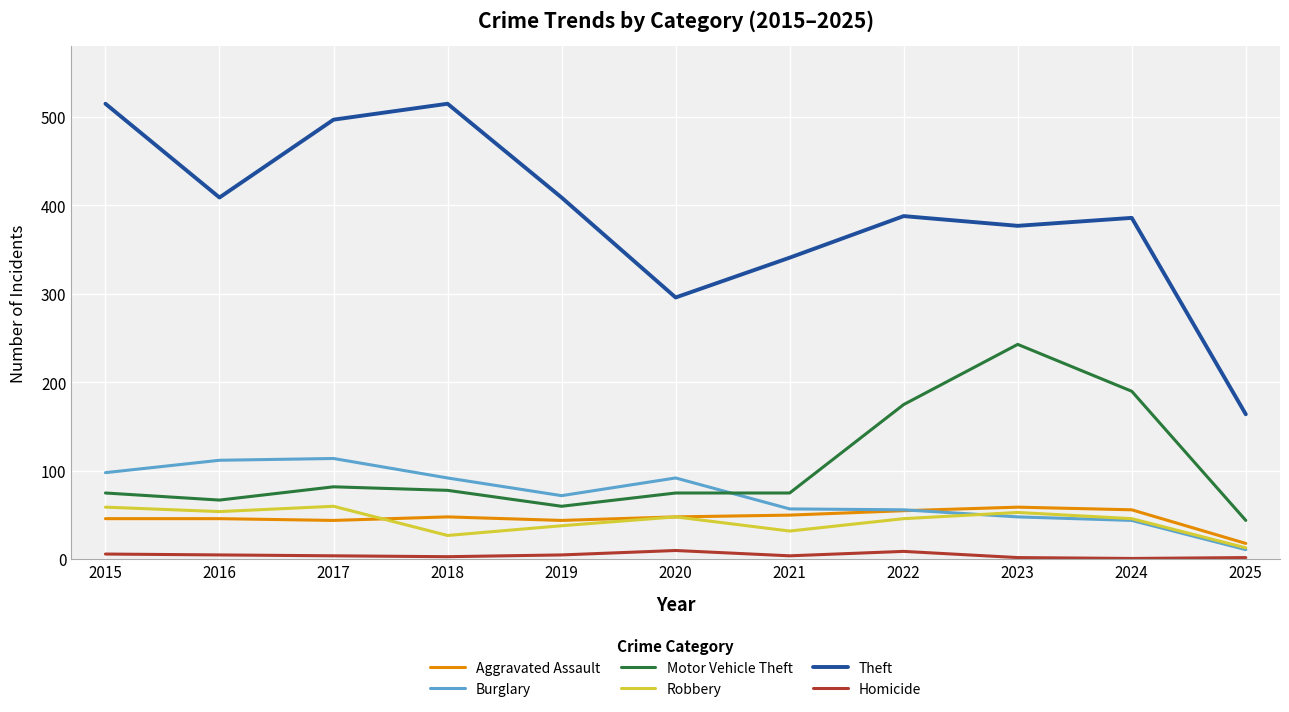

Which series has the largest range (max minus min)?

Theft